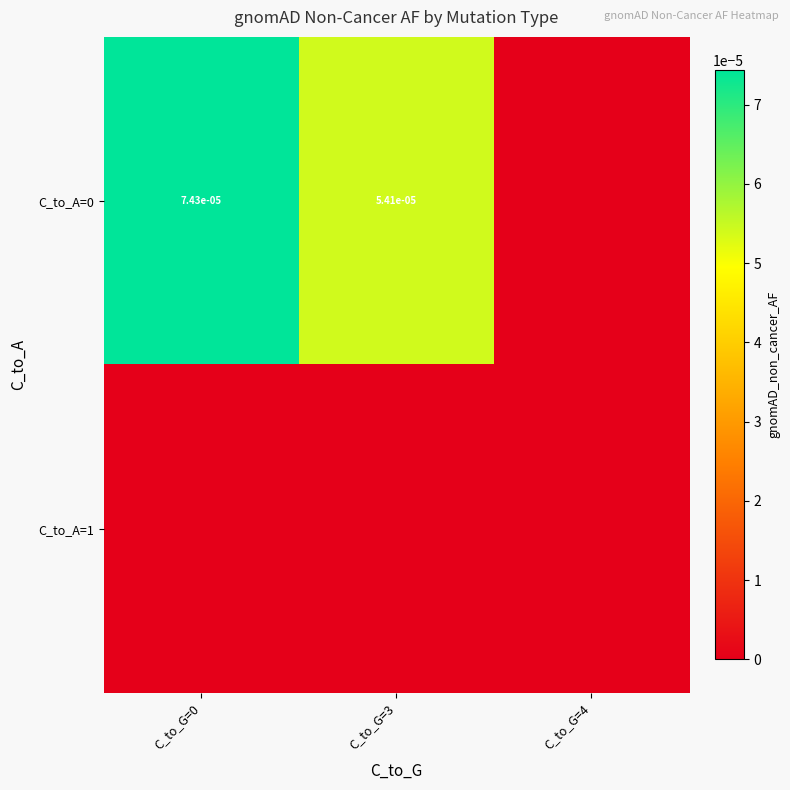

How many distinct data groups are displayed?

2